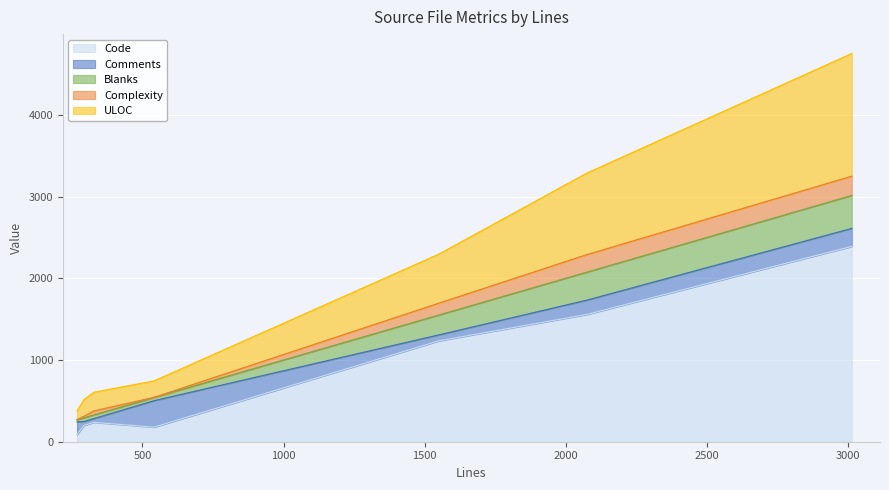

What is the highest value of the Code series?

2390